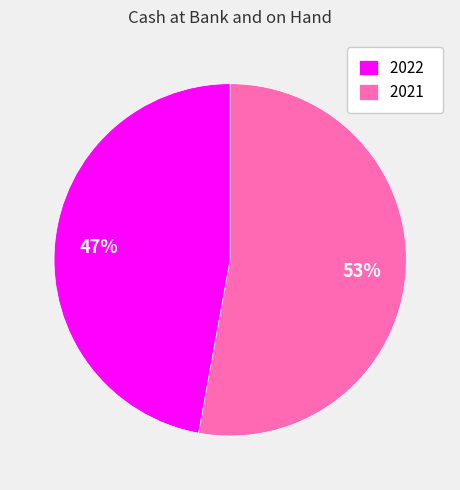

Approximately how many times larger is the value at 2022 compared to 2021?

0.9